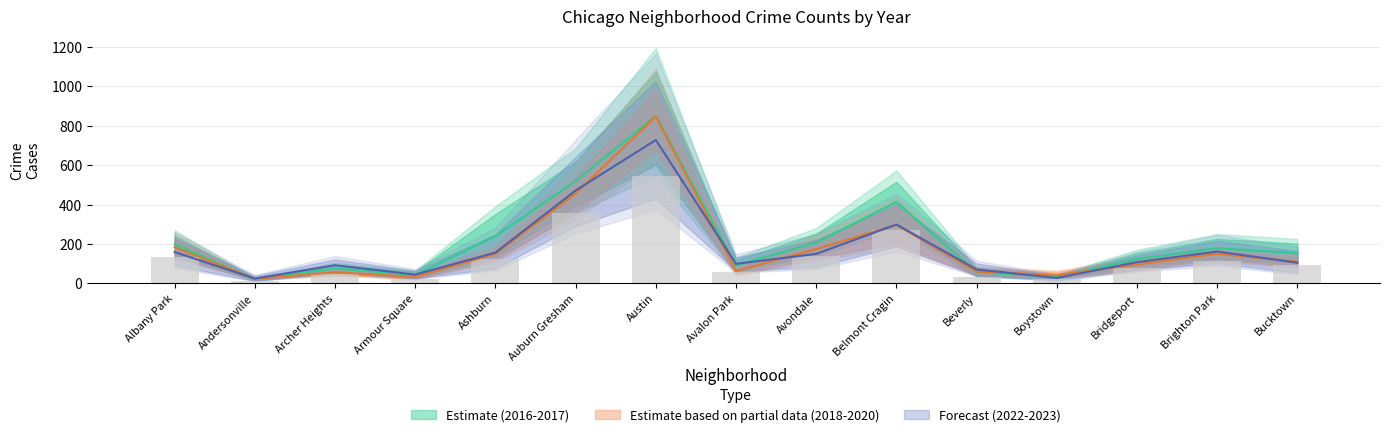

Is it true that 2018 equals 59.5 at Beverly?

True